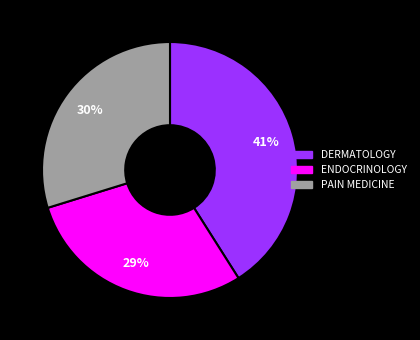

Between ENDOCRINOLOGY and DERMATOLOGY, which is larger?

DERMATOLOGY